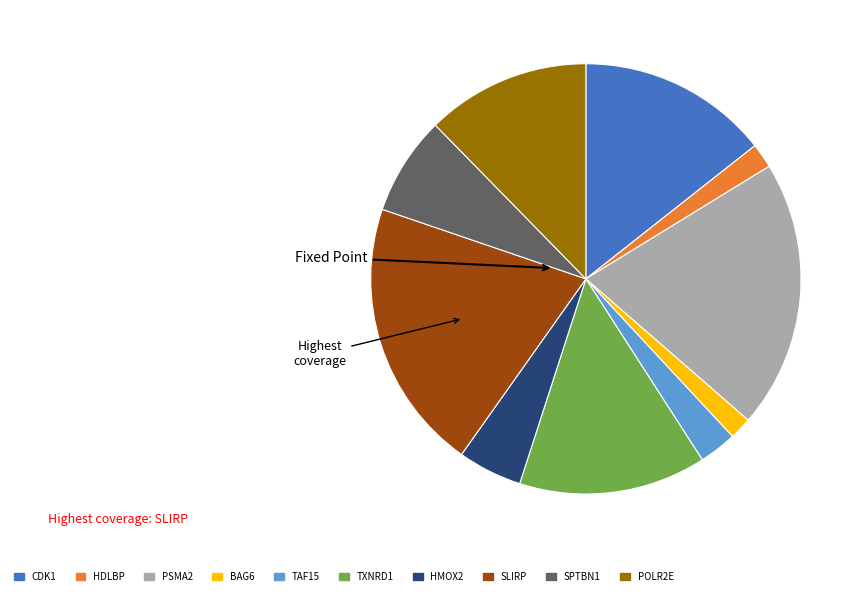

Is it true that POLR2E is 23% of the pie?

False